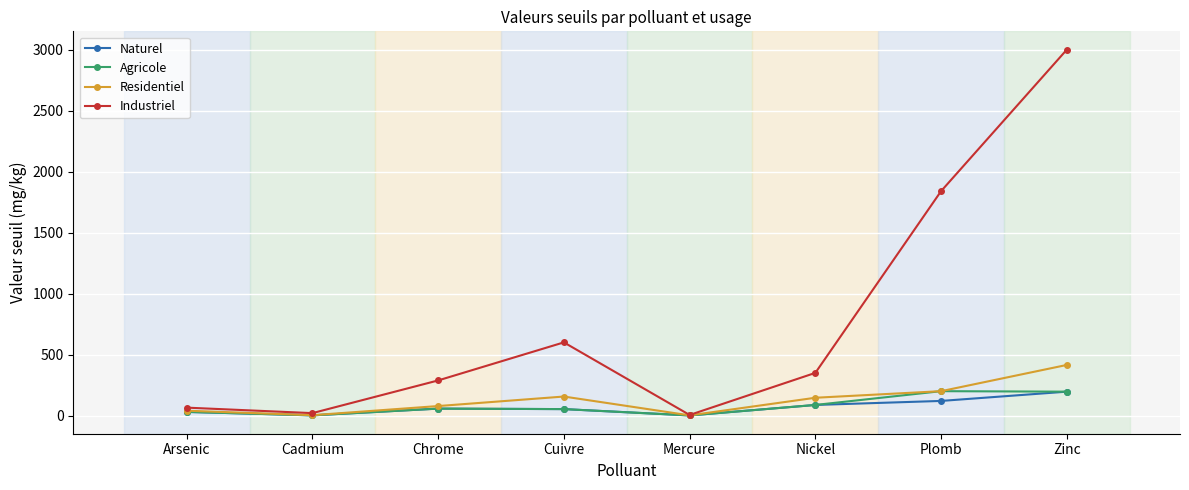

Where is the first local maximum for Residentiel?

Cuivre